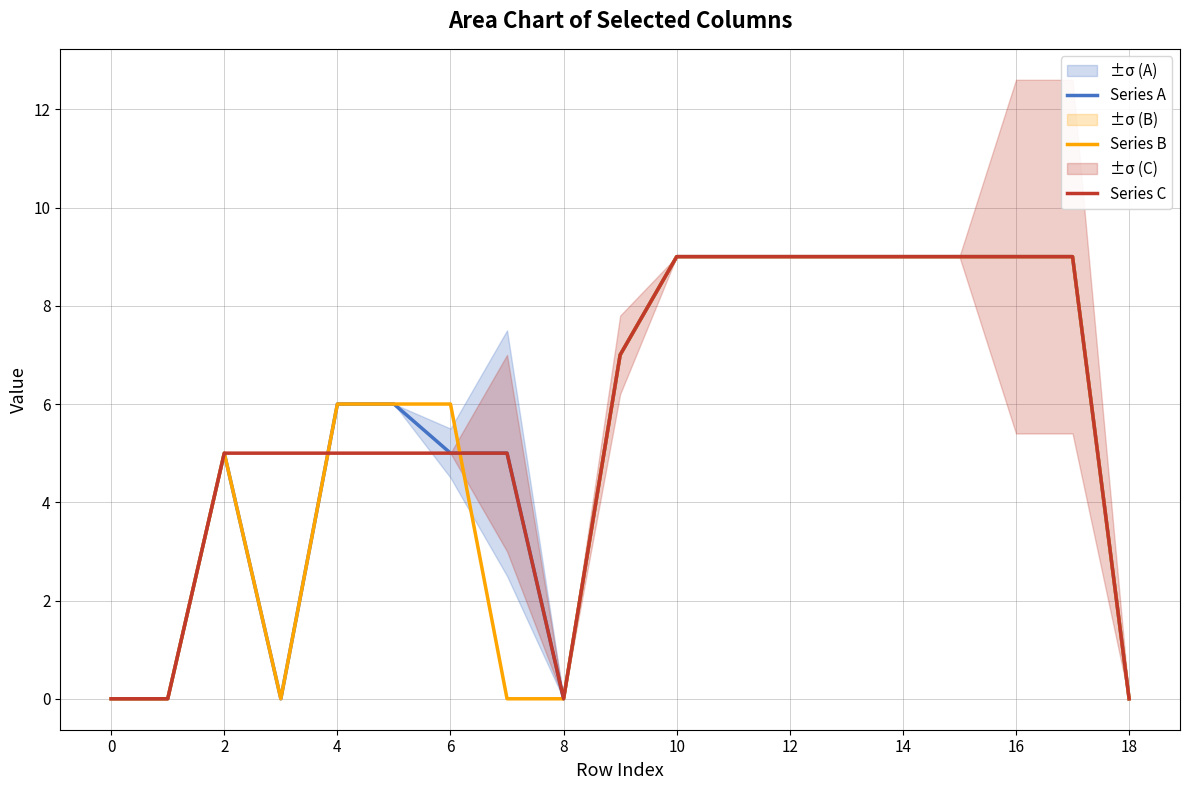

What is the highest value of the Series A series?

9